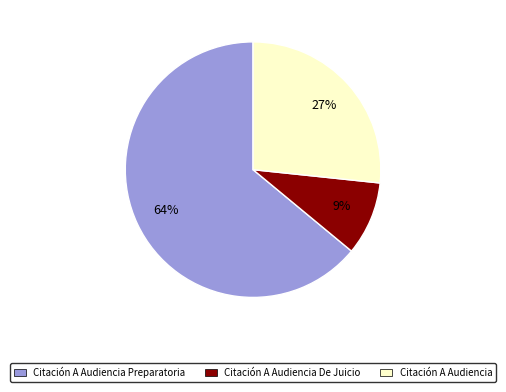

Does any single category account for the majority?

Yes